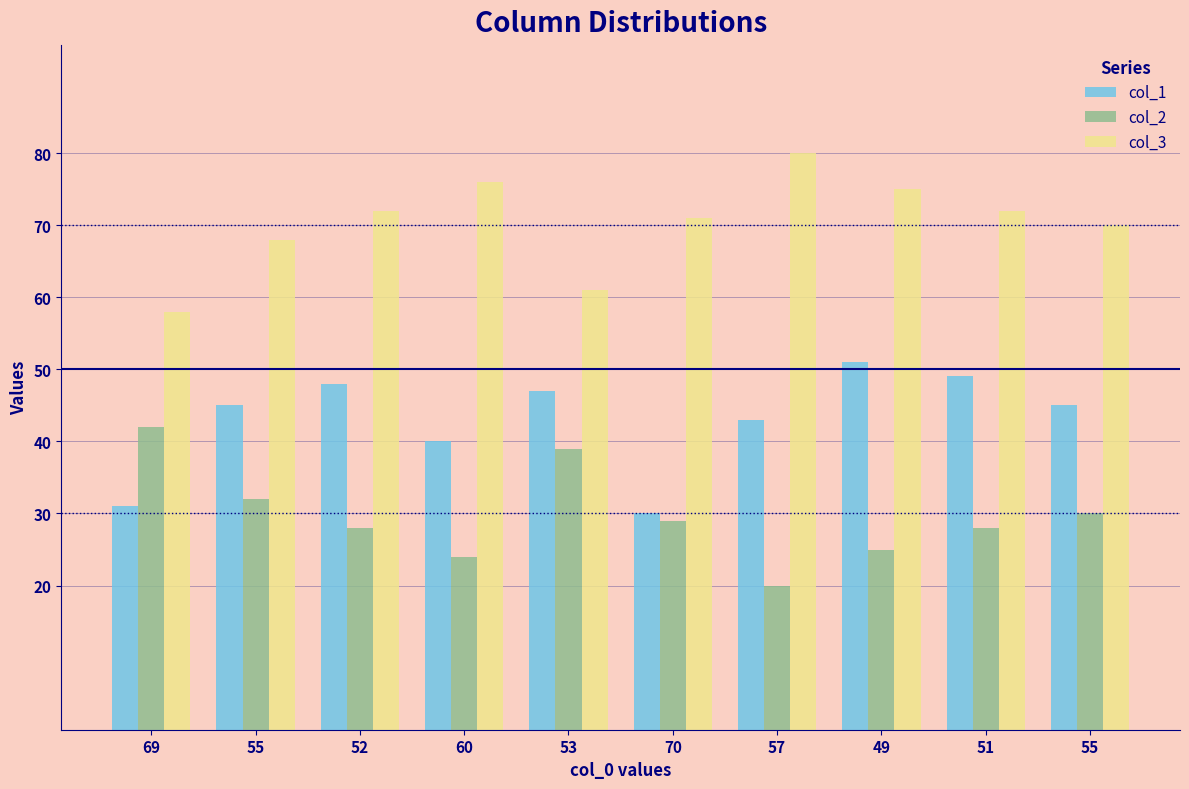

Reading left to right, what are all the values shown in this chart?

col_1: 69=31	55=45	52=48	60=40	53=47	70=30	57=43	49=51	51=49	55=45
col_2: 69=42	55=32	52=28	60=24	53=39	70=29	57=20	49=25	51=28	55=30
col_3: 69=58	55=68	52=72	60=76	53=61	70=71	57=80	49=75	51=72	55=70